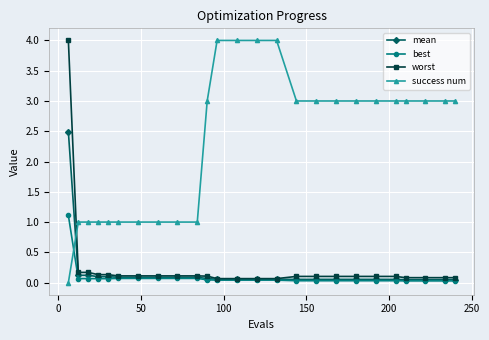

True or false: best and success num intersect in this chart.

True